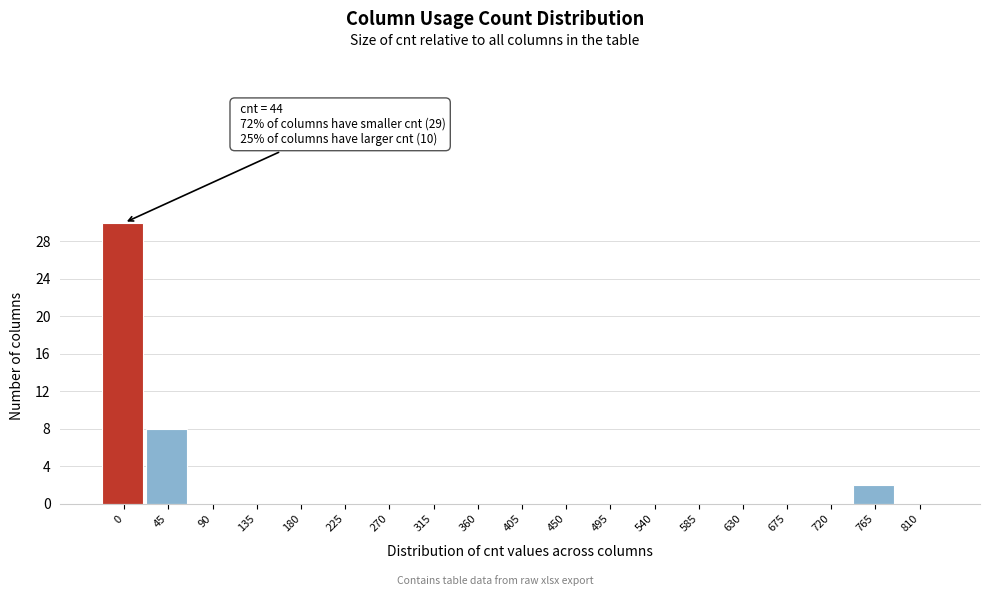

Reading left to right, what are all the values shown in this chart?

0=30	45=8	90=0	135=0	180=0	225=0	270=0	315=0	360=0	405=0	450=0	495=0	540=0	585=0	630=0	675=0	720=0	765=2	810=0